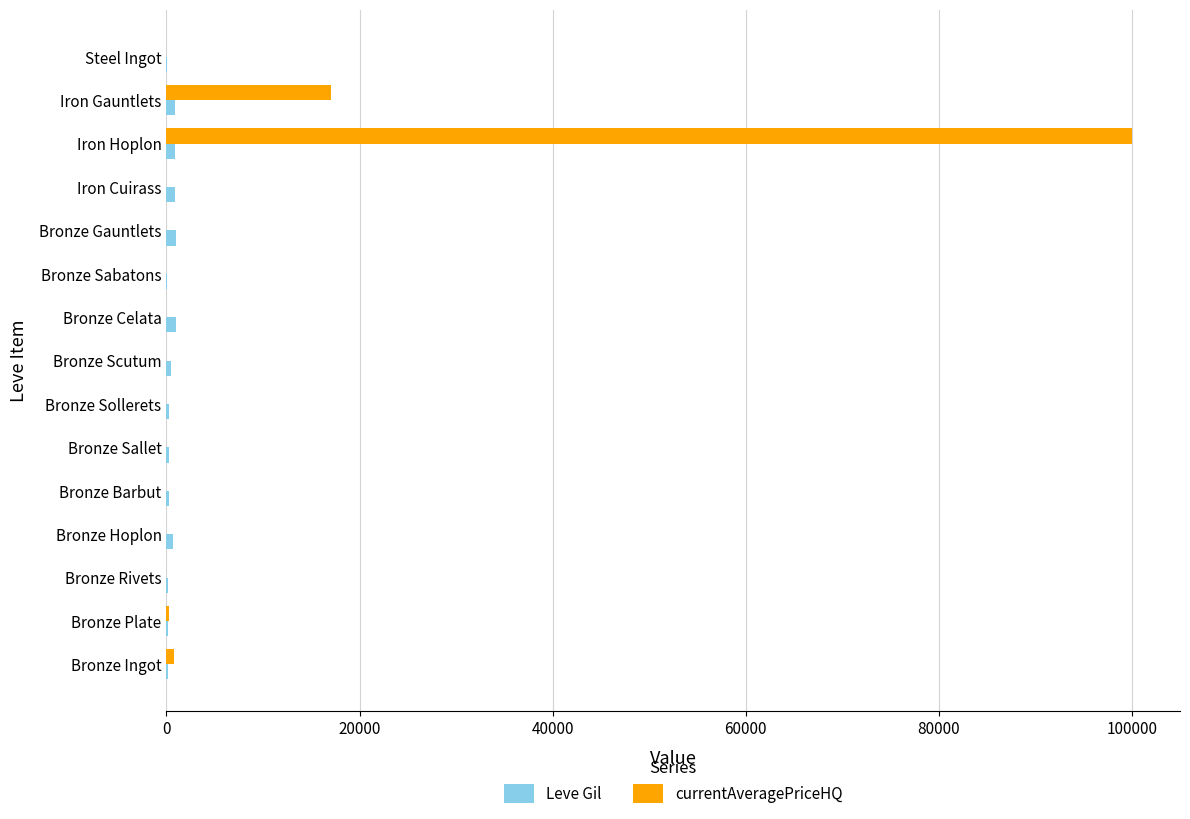

Count the number of data series in this chart.

2